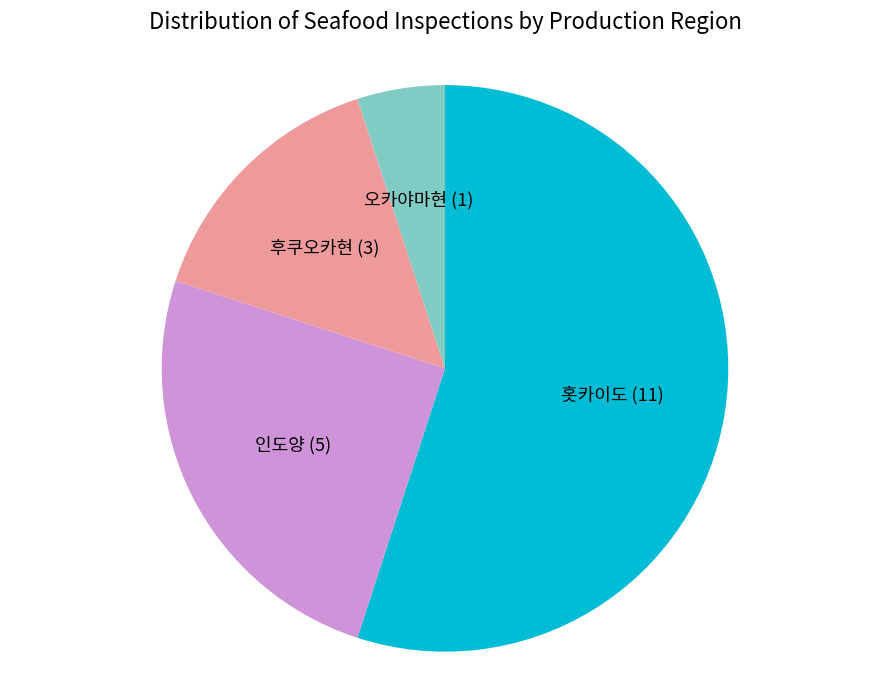

True or false: 오카야마현 accounts for 12% of the total.

False